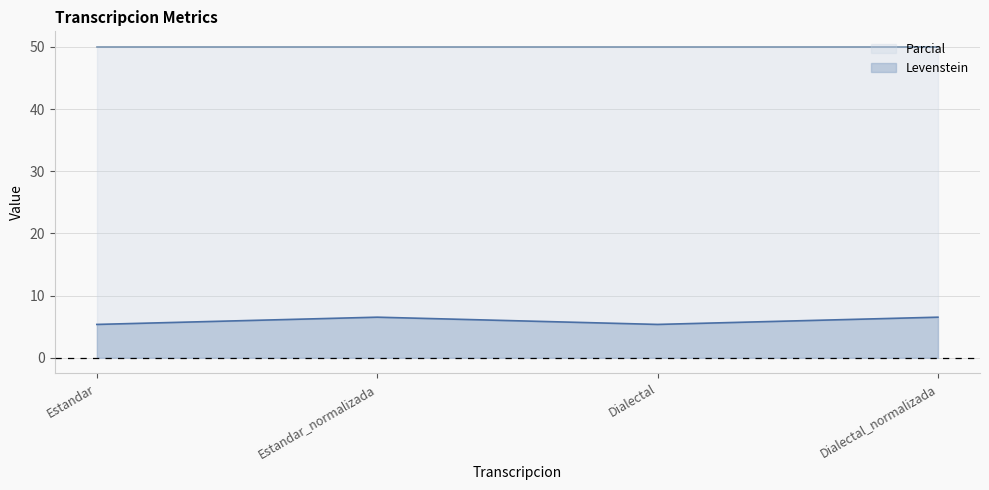

How many interior local valleys (lower than both neighbors) does the data have?

1